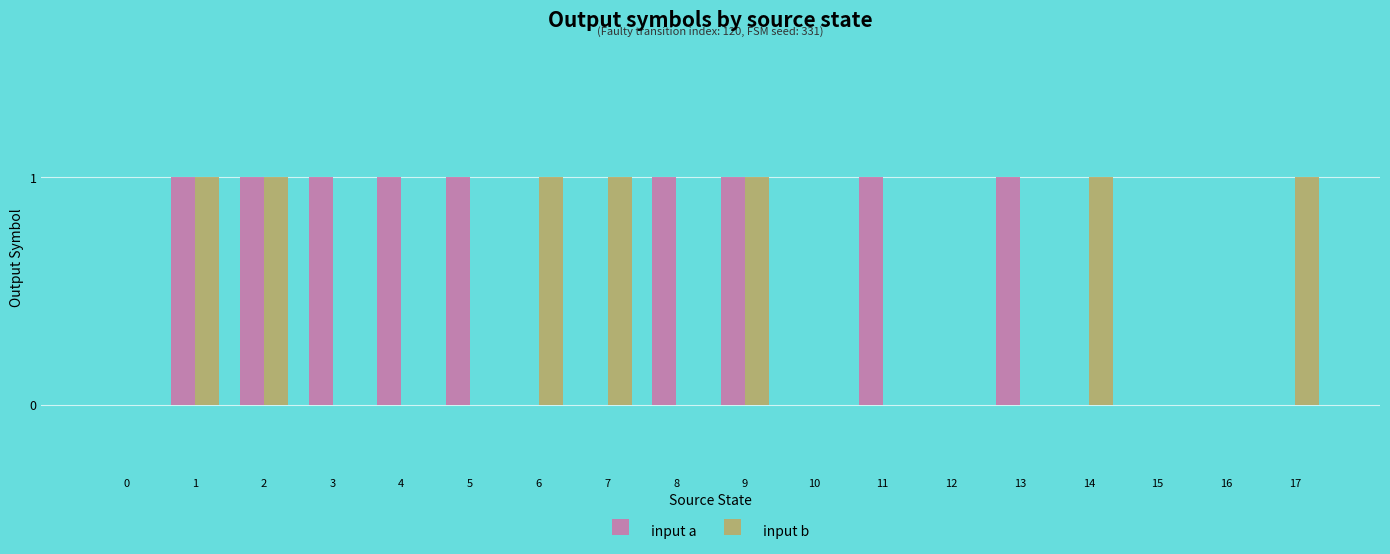

How many input a values are between 0 and 1?

18